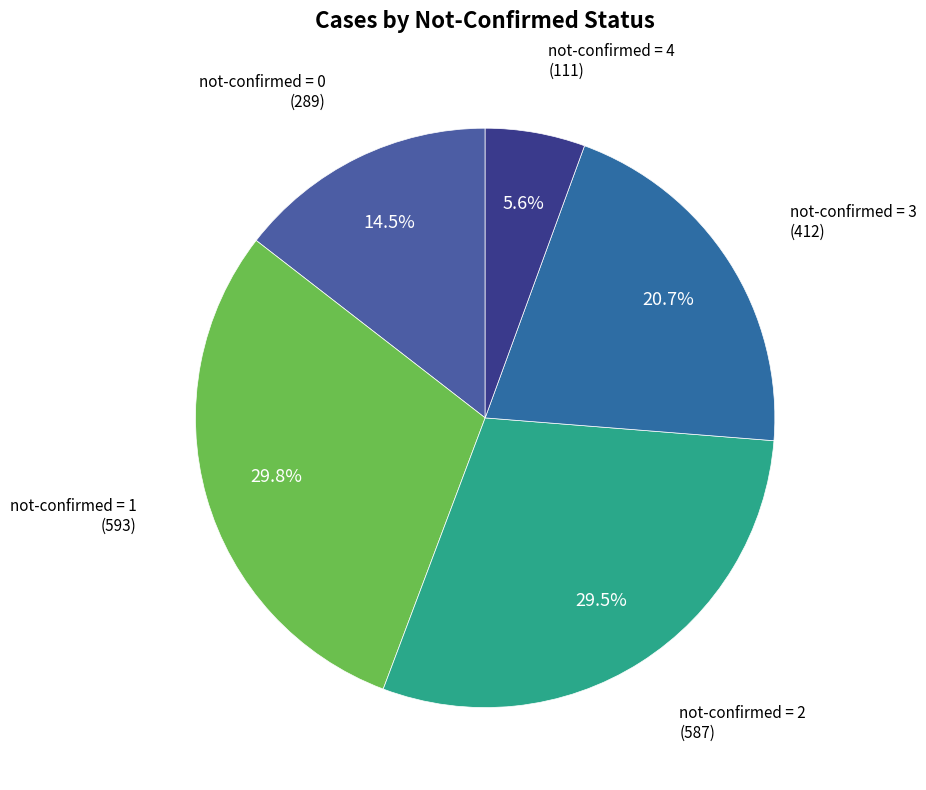

Count the number of slices in the pie.

5